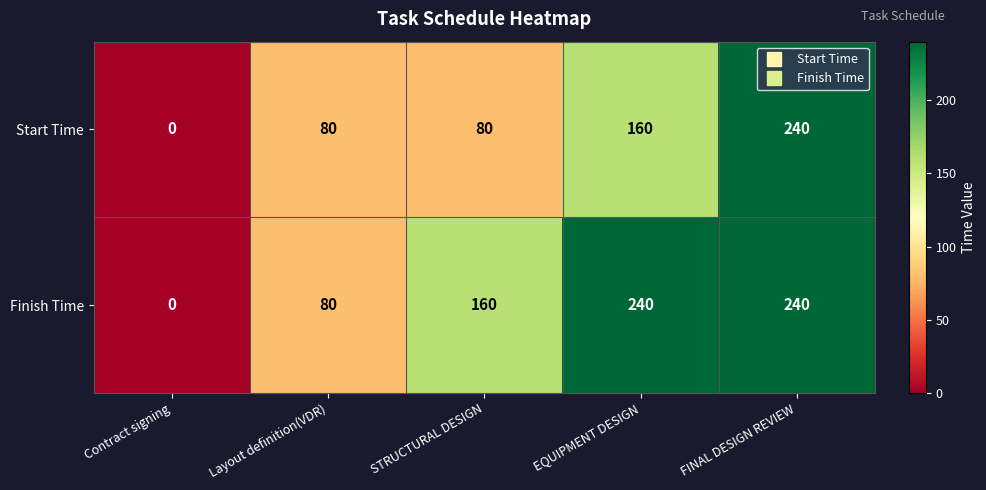

What is the difference between the maximum and second lowest values in the Finish Time series?

160